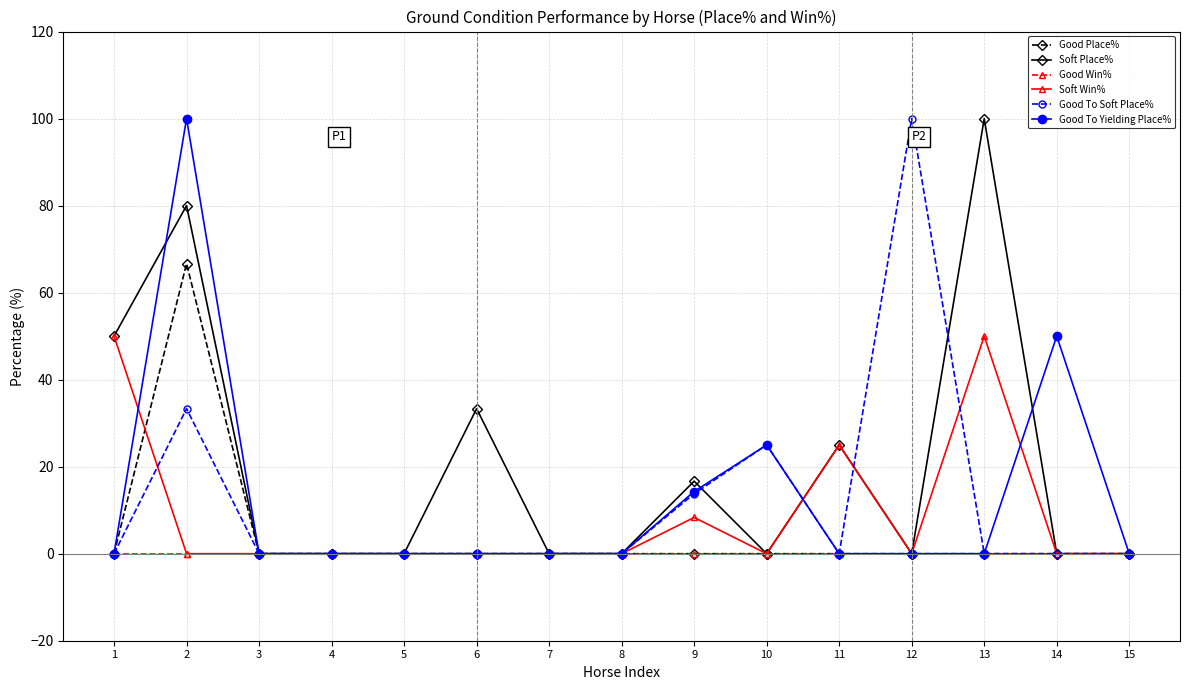

Does the chart display data point markers on the line(s)?

Yes